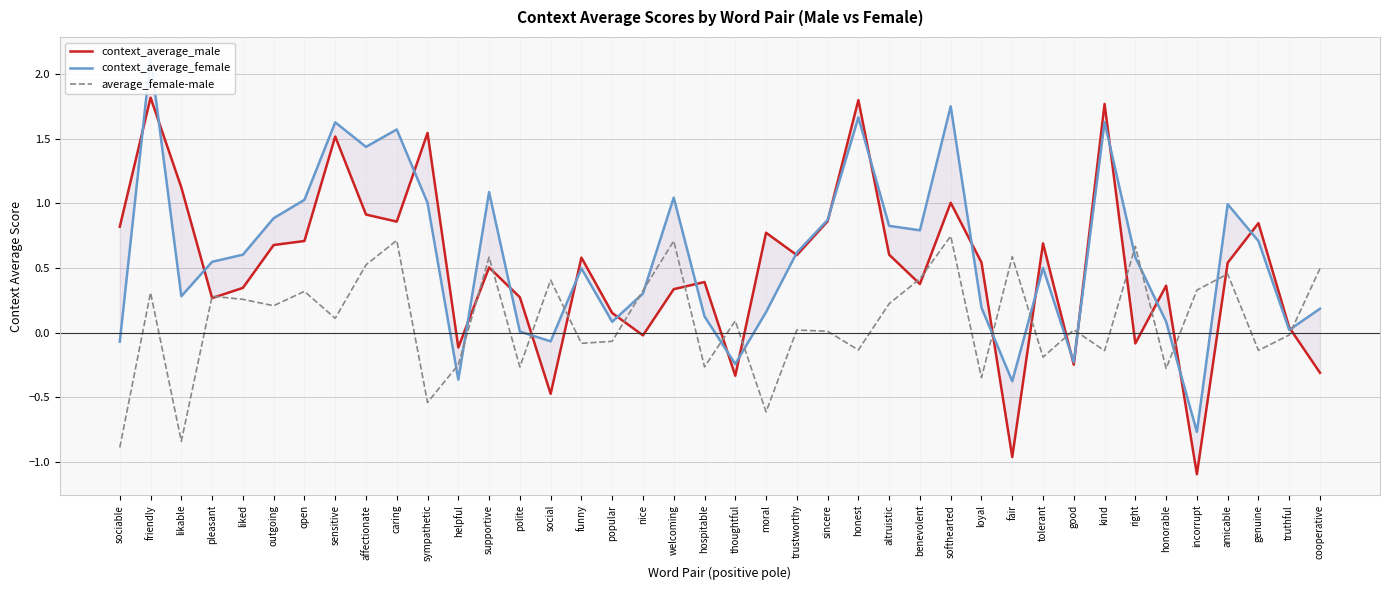

Reading left to right, what are all the values shown in this chart?

context_average_male: 0.8	1.8	1.1	0.3	0.3	0.7	0.7	1.5	0.9	0.9	1.5	-0.1	0.5	0.3	-0.5	0.6	0.2	-0.0	0.3	0.4	-0.3	0.8	0.6	0.9	1.8	0.6	0.4	1.0	0.5	-1.0	0.7	-0.2	1.8	-0.1	0.4	-1.1	0.5	0.8	0.0	-0.3
context_average_female: -0.1	2.1	0.3	0.5	0.6	0.9	1.0	1.6	1.4	1.6	1.0	-0.4	1.1	0.0	-0.1	0.5	0.1	0.3	1.0	0.1	-0.2	0.2	0.6	0.9	1.7	0.8	0.8	1.8	0.2	-0.4	0.5	-0.2	1.6	0.6	0.1	-0.8	1.0	0.7	0.0	0.2
average_female-male: -0.9	0.3	-0.8	0.3	0.3	0.2	0.3	0.1	0.5	0.7	-0.5	-0.2	0.6	-0.3	0.4	-0.1	-0.1	0.3	0.7	-0.3	0.1	-0.6	0.0	0.0	-0.1	0.2	0.4	0.7	-0.3	0.6	-0.2	0.0	-0.1	0.7	-0.3	0.3	0.5	-0.1	-0.0	0.5